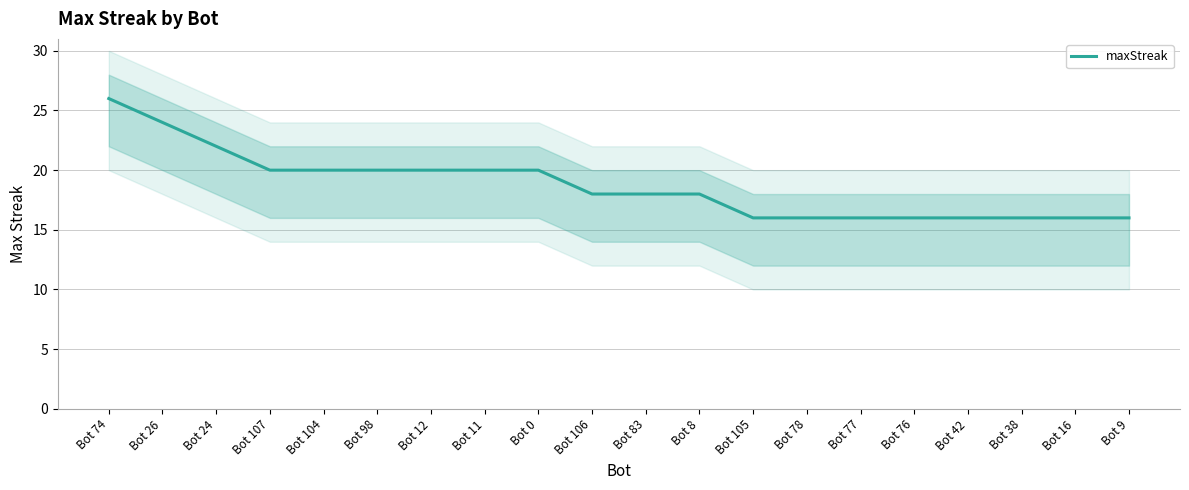

Reading right to left, transcribe all the data shown in this chart.

Bot 9=16	Bot 16=16	Bot 38=16	Bot 42=16	Bot 76=16	Bot 77=16	Bot 78=16	Bot 105=16	Bot 8=18	Bot 83=18	Bot 106=18	Bot 0=20	Bot 11=20	Bot 12=20	Bot 98=20	Bot 104=20	Bot 107=20	Bot 24=22	Bot 26=24	Bot 74=26